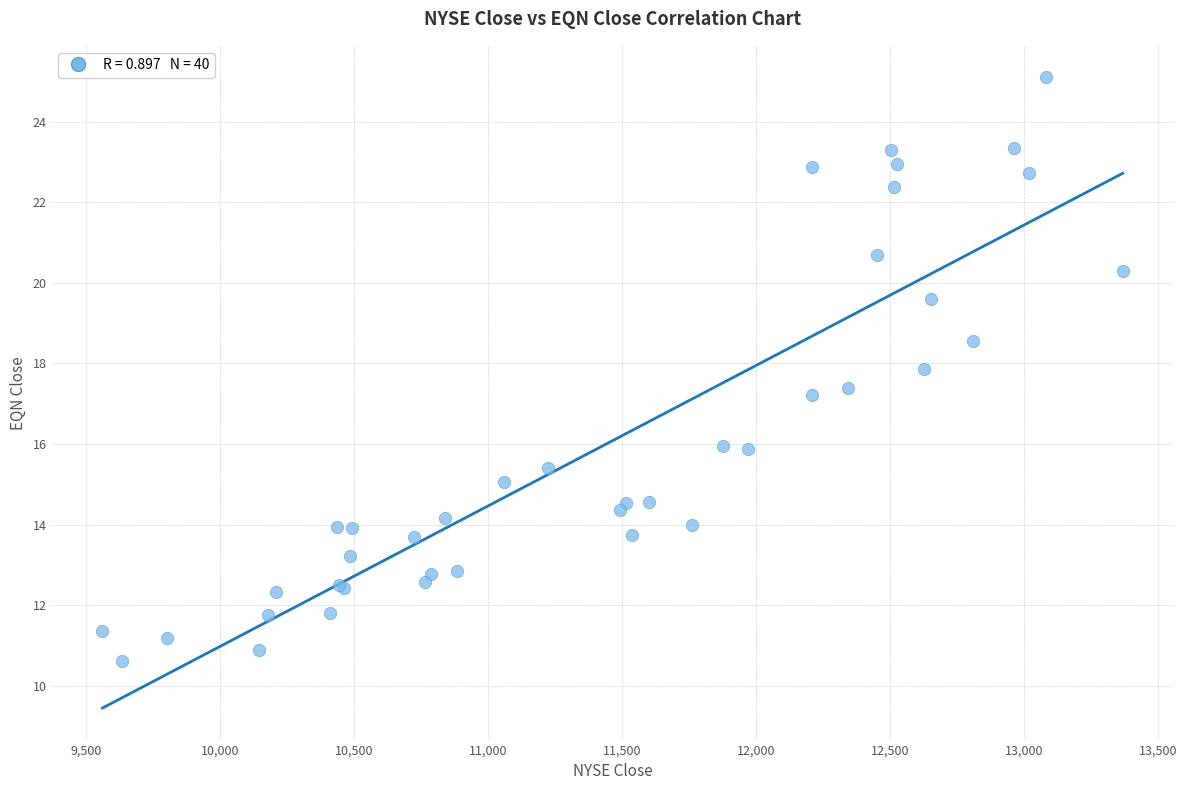

What Y value in the scatter plot is closest to 17?

17.2